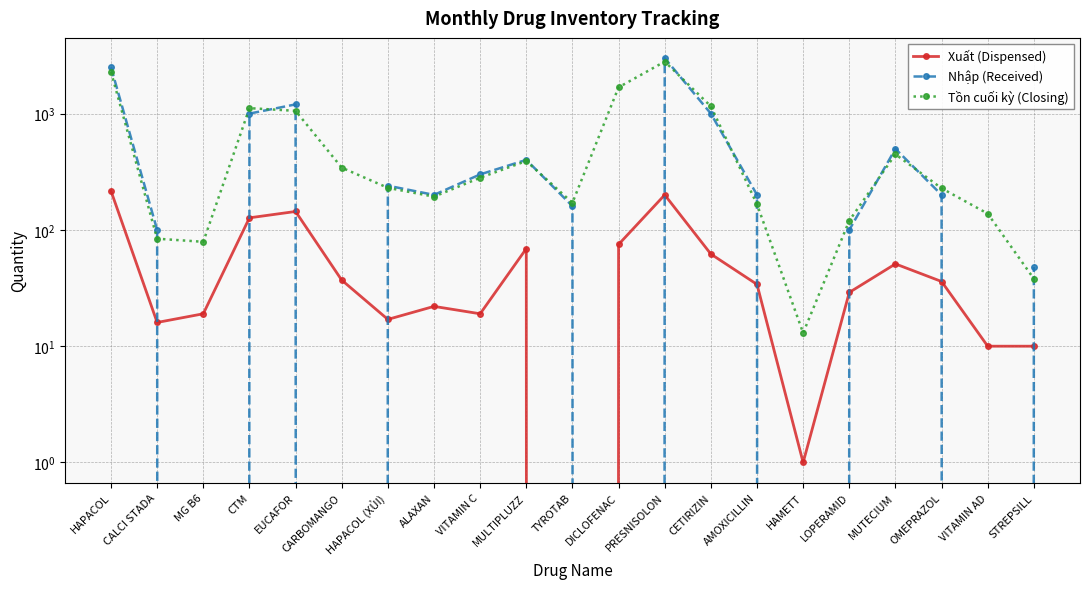

After their last crossing, which series has the higher values: Nhập (Received) or Tồn cuối kỳ (Closing)?

Nhập (Received)